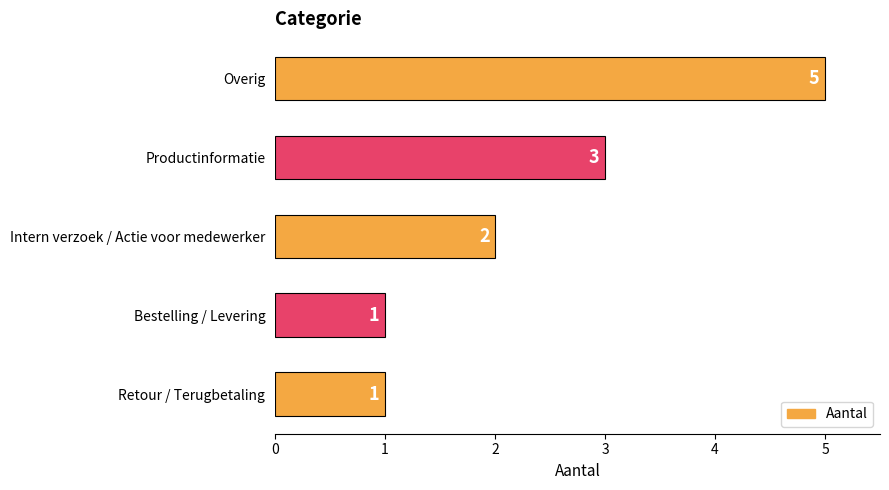

Which has a higher value, Overig or Retour / Terugbetaling?

Overig